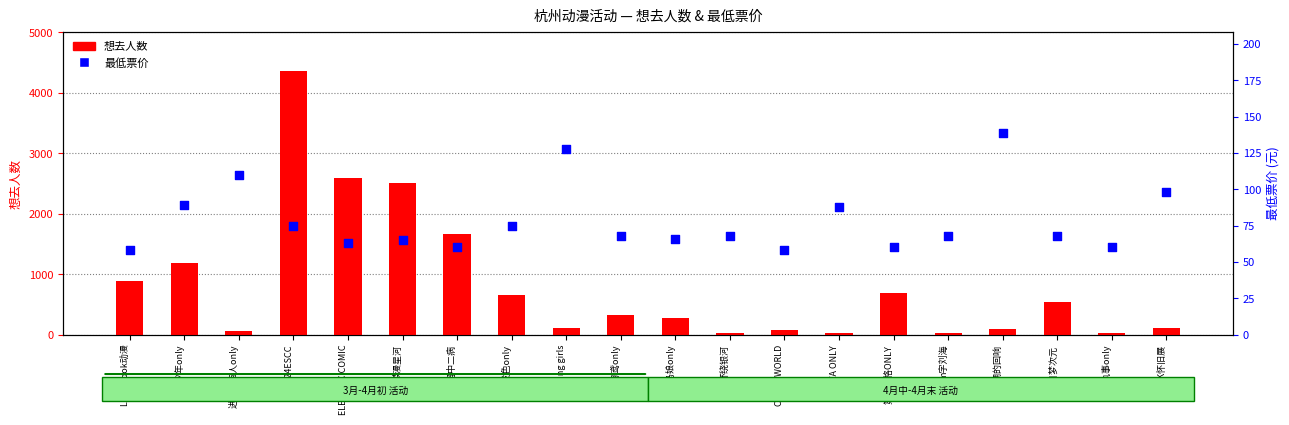

At how many categories does at least one series exceed 3529?

1